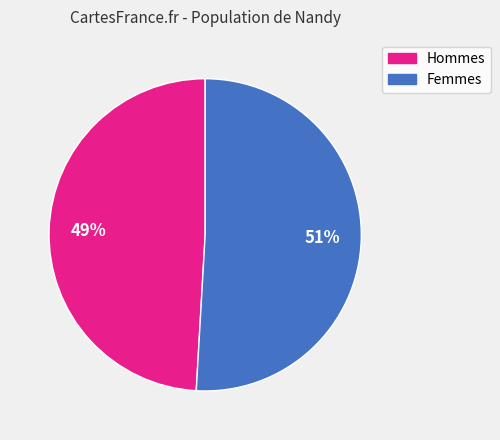

To the nearest percent, what is the average slice percentage?

50%